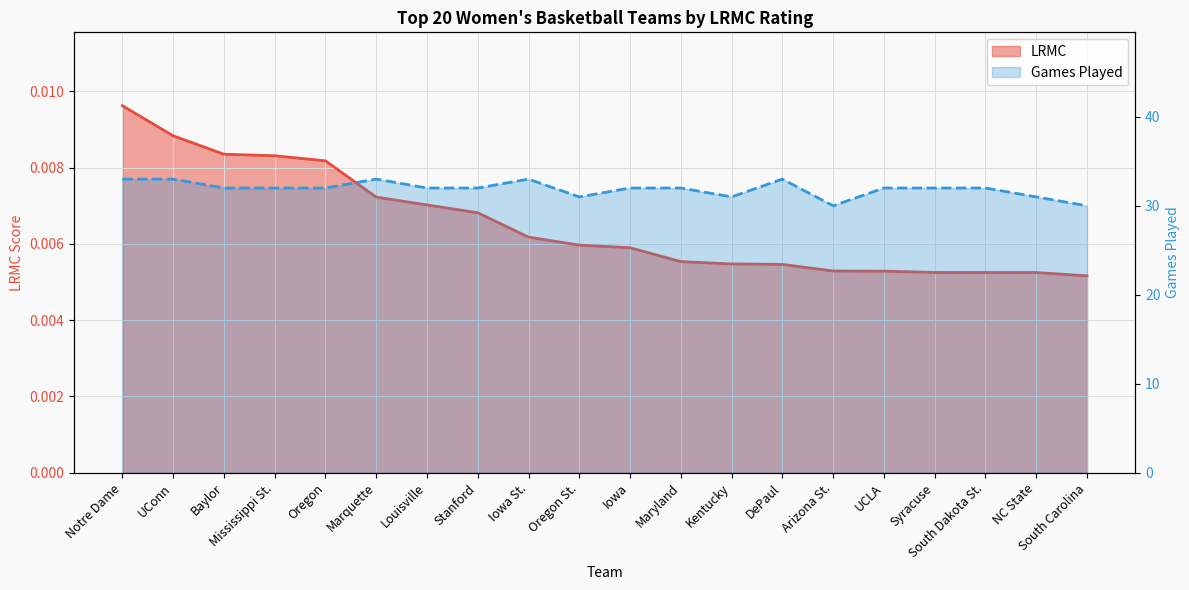

True or false: ngames and LRMC intersect in this chart.

False